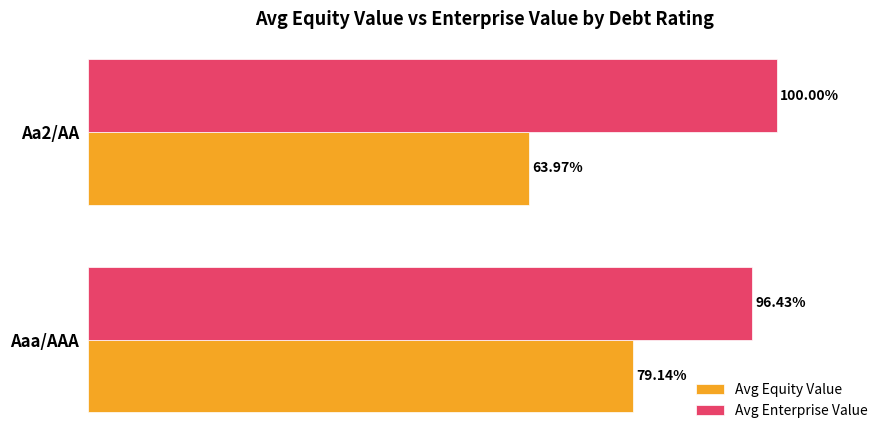

Where is Avg Enterprise Value nearest to the value 98?

Aaa/AAA